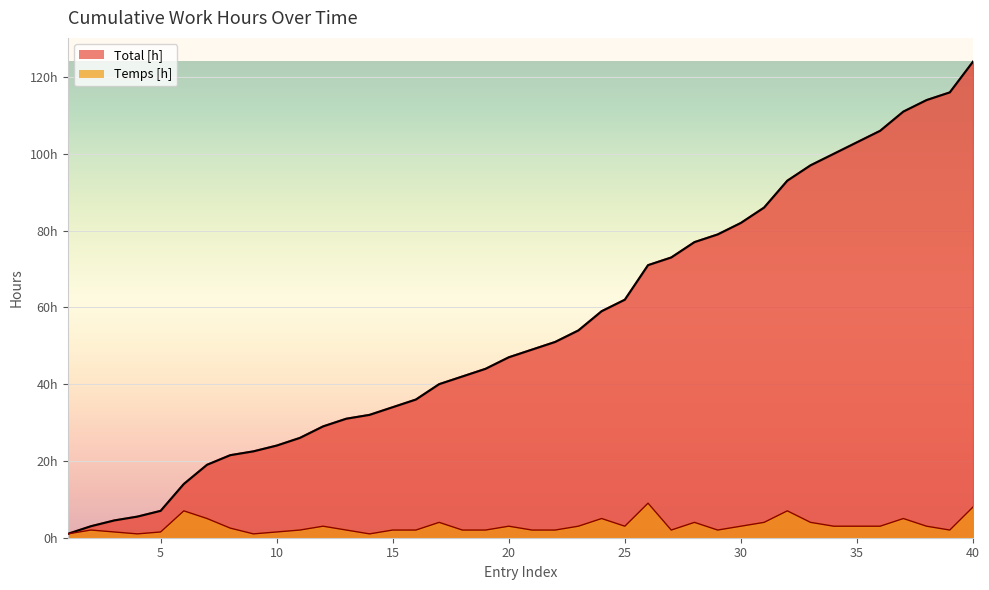

Is it true that Temps [h] equals 4.0 at 33?

True